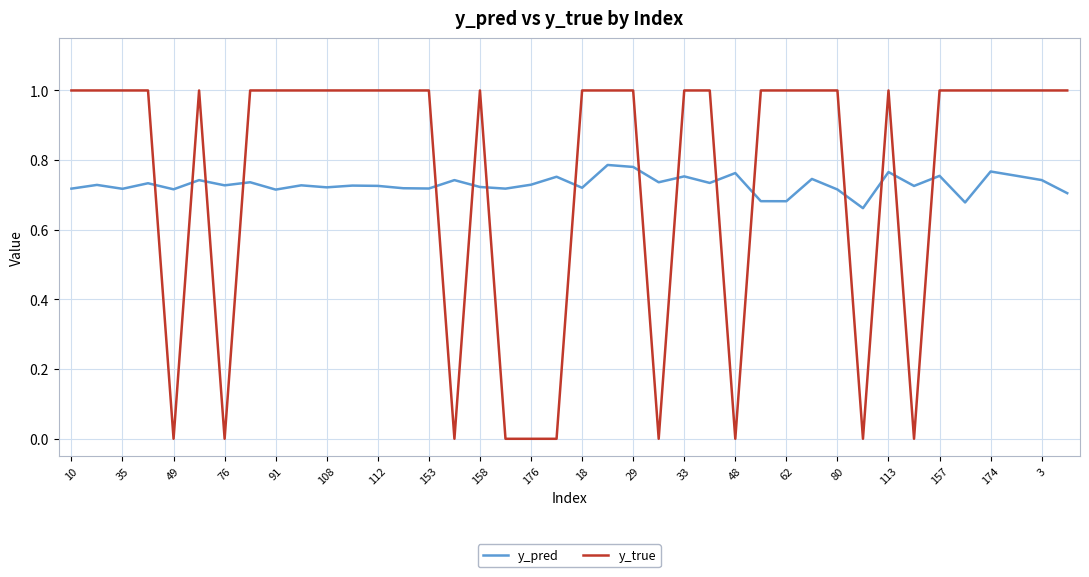

Count the number of data series in this chart.

2